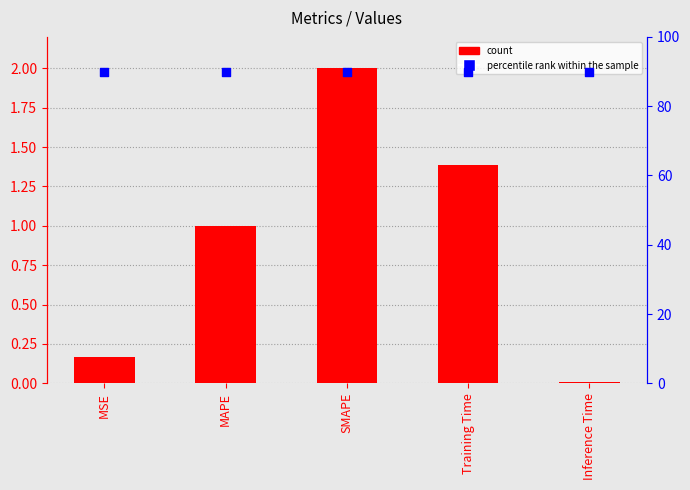

Which series has the largest Y range (max minus min)?

col_1